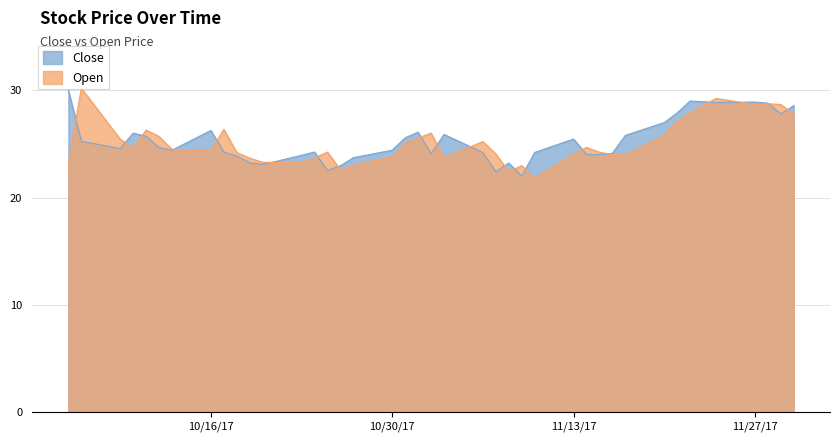

What is the highest value of the Close series?

30.0